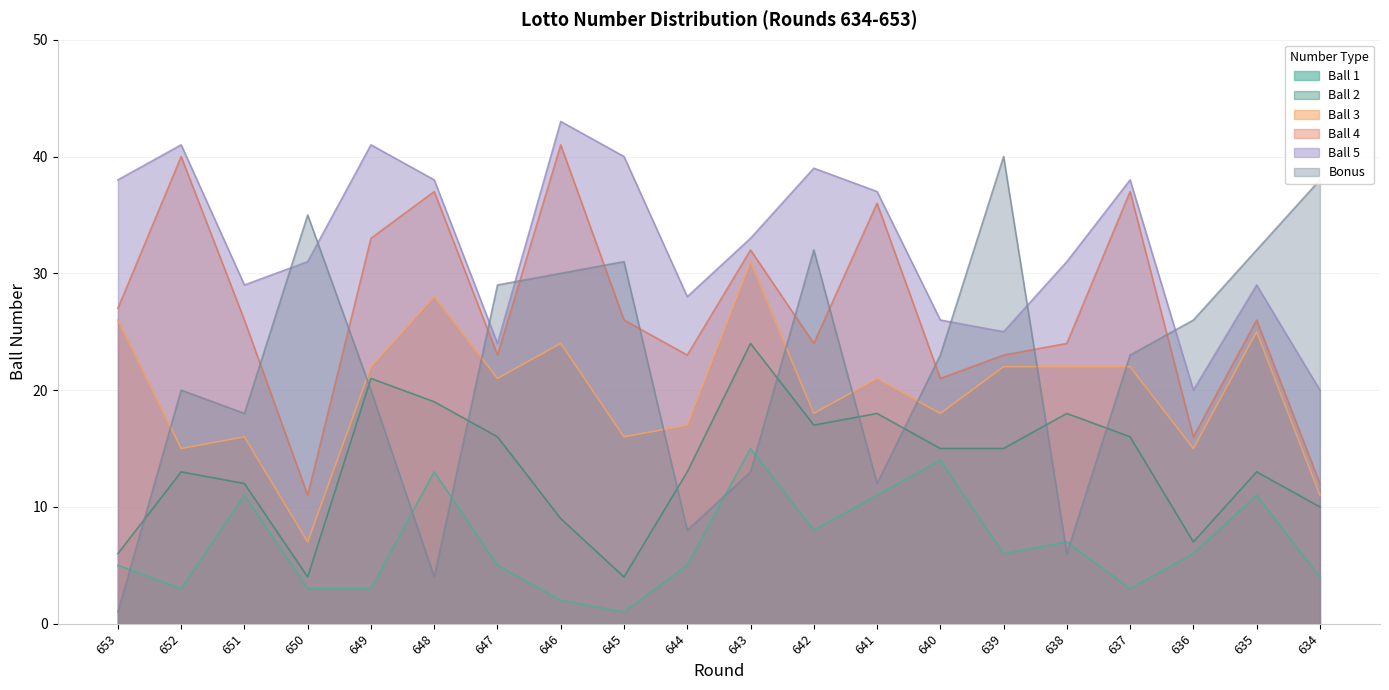

Is it true that Ball 1 equals 3 at 653?

False